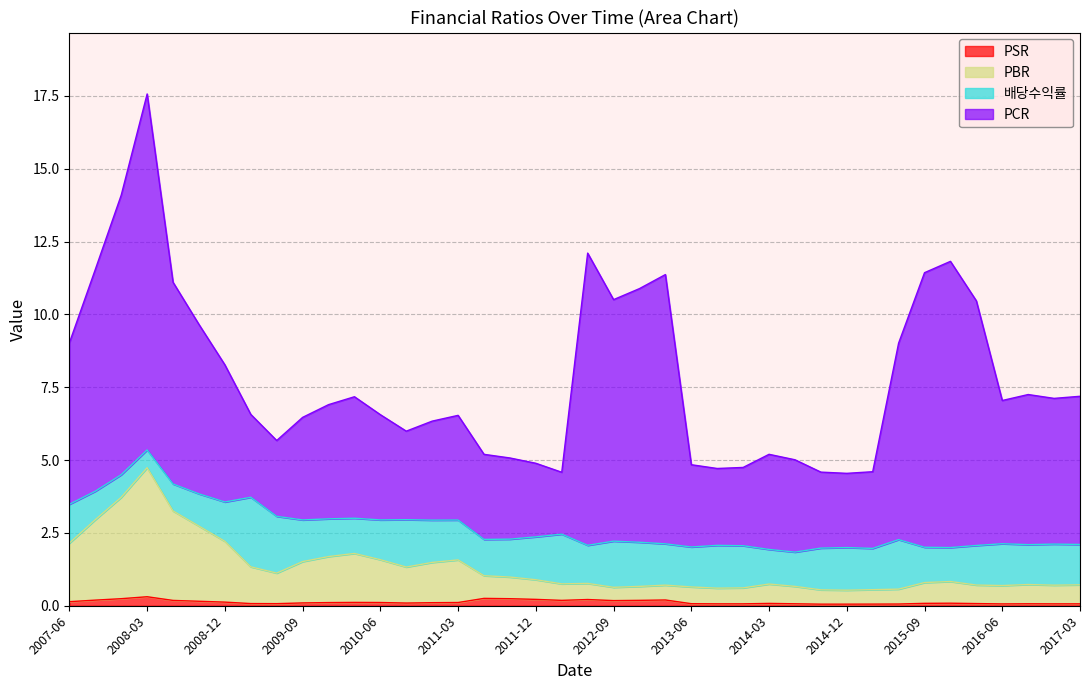

At which category is the sum across all series the highest?

2008-03